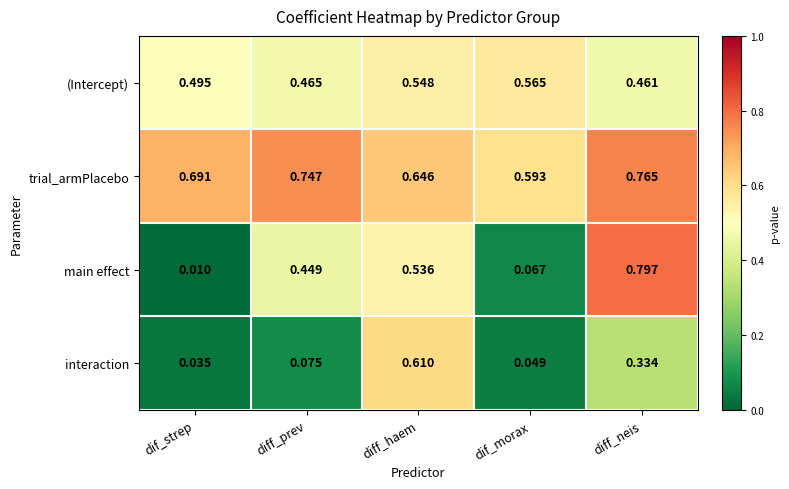

Which series has the widest spread of values?

main effect